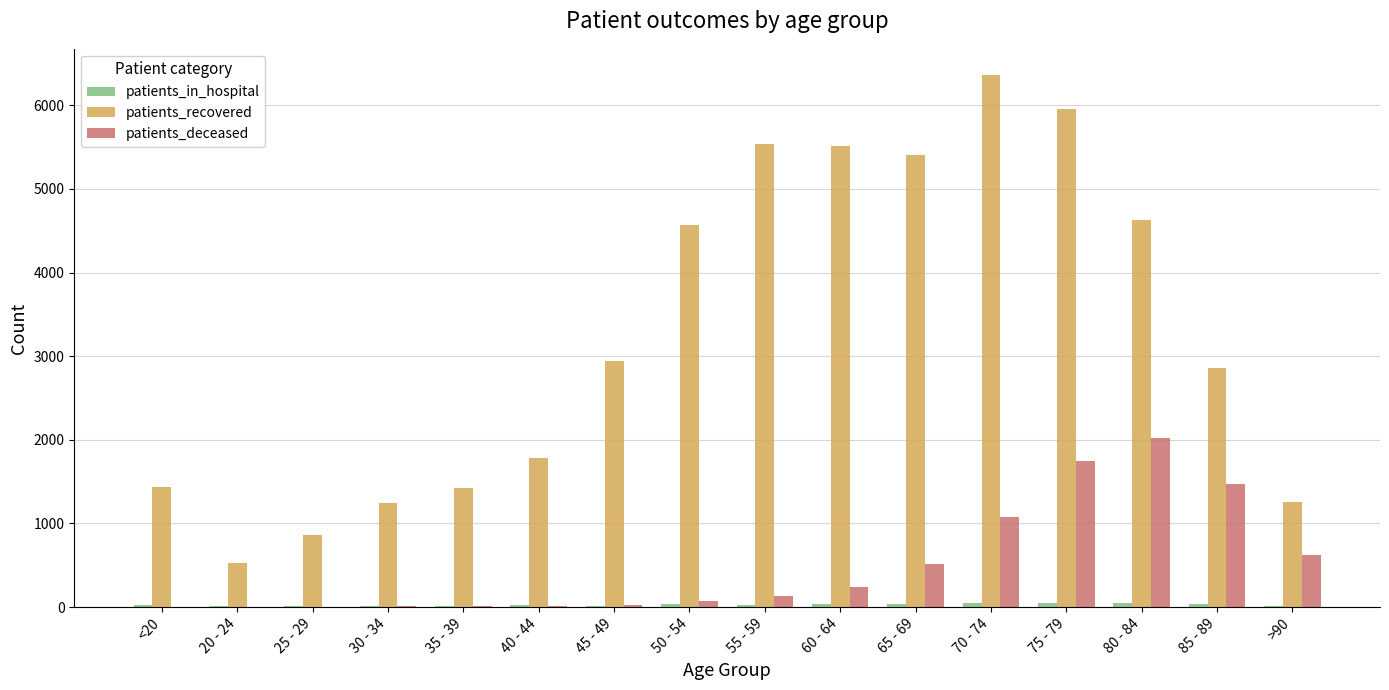

How many groups of bars are there?

16